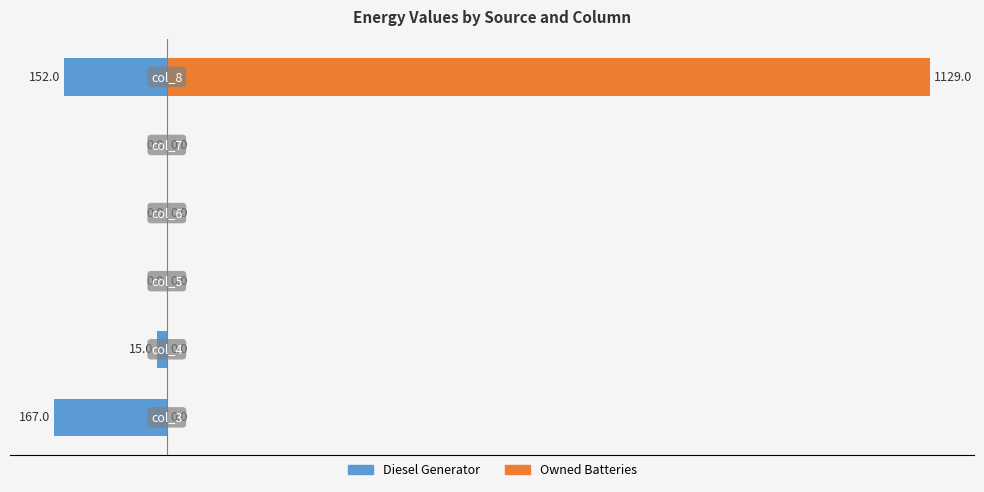

Rank the series at 600 from lowest to highest value.

Diesel Generator, Owned Batteries